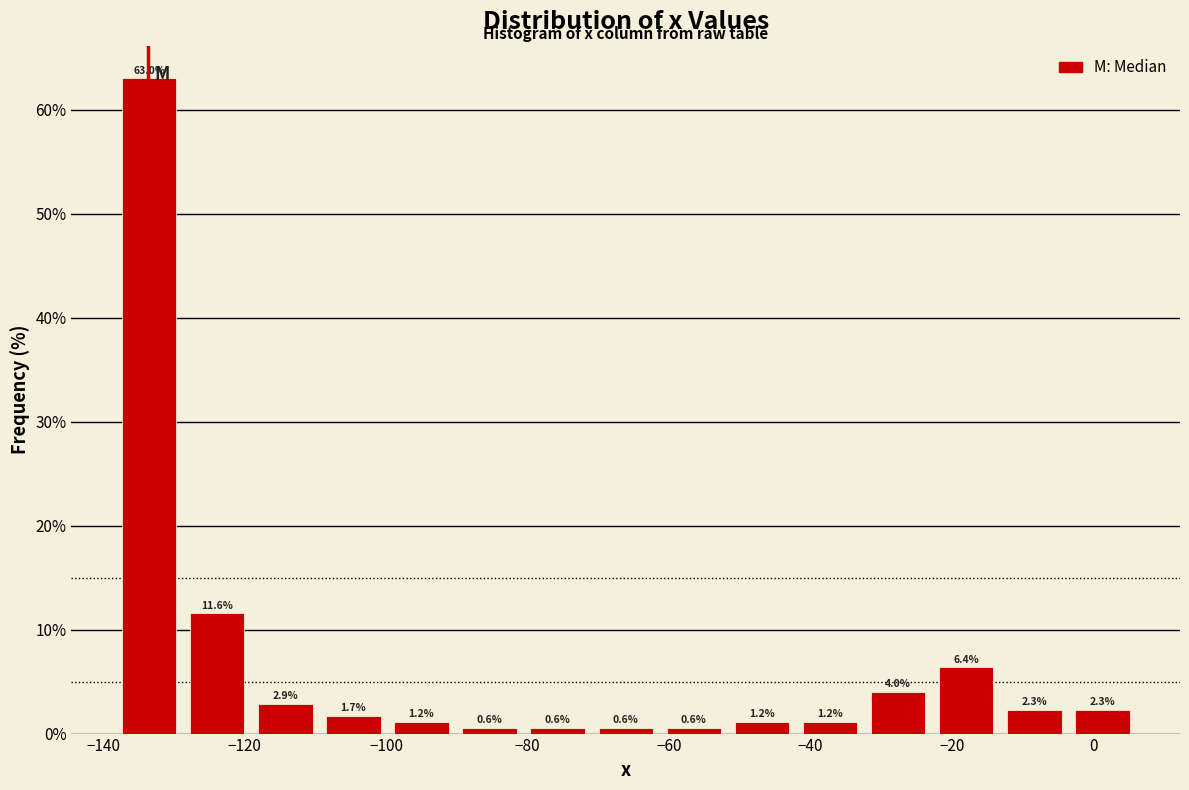

Reading left to right, list every bar in this chart as the range it spans on the x-axis followed by its height. The bar edges are not printed on the chart, so give them approximately, as read against the axis.

-138 to -128: 63.0
-128 to -120: 11.6
-120 to -110: 2.9
-110 to -100: 1.7
-100 to -90: 1.2
-90 to -80: 0.6
-80 to -70: 0.6
-70 to -62: 0.6
-62 to -52: 0.6
-52 to -42: 1.2
-42 to -32: 1.2
-32 to -22: 4.0
-22 to -14: 6.4
-14 to -4: 2.3
-4 to 6: 2.3